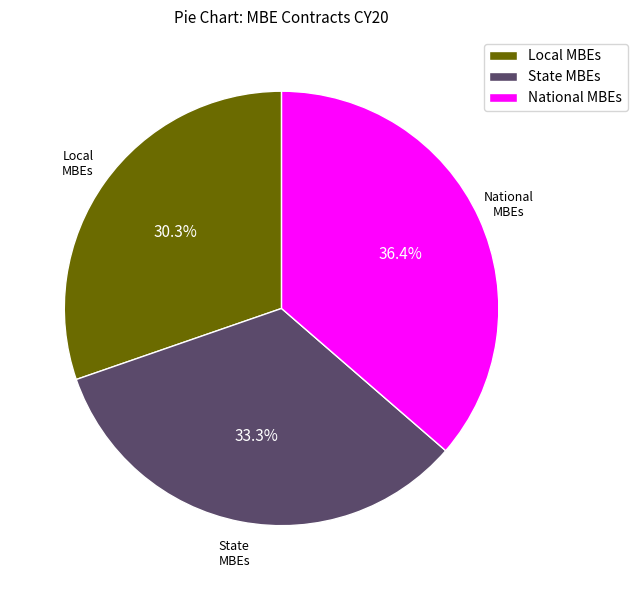

Rank the categories by value from highest to lowest.

National MBEs, State MBEs, Local MBEs